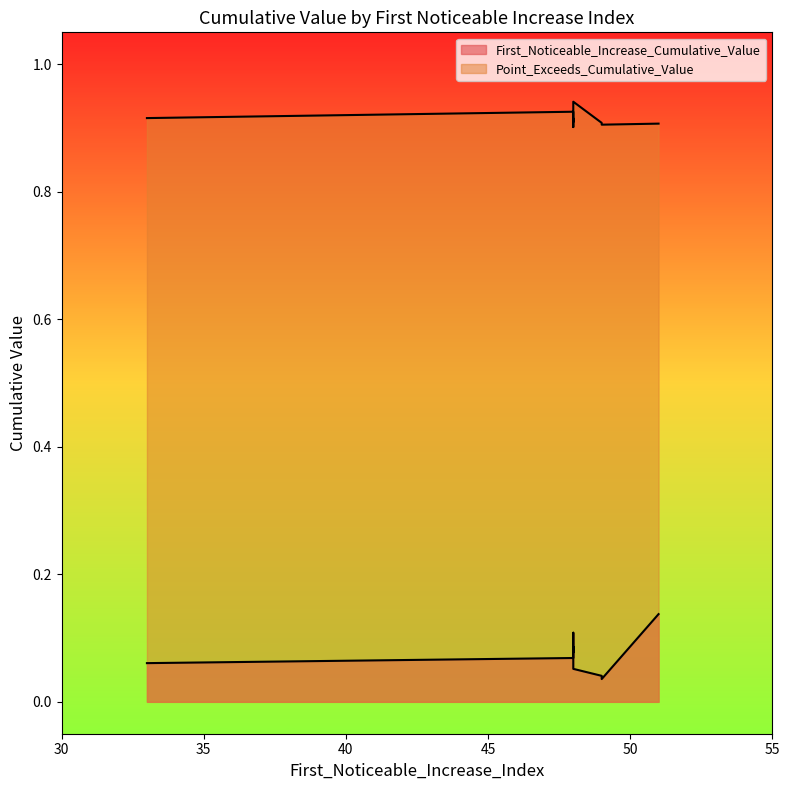

True or false: First_Noticeable_Increase_Cumulative_Value and Point_Exceeds_Cumulative_Value cross at least once.

False